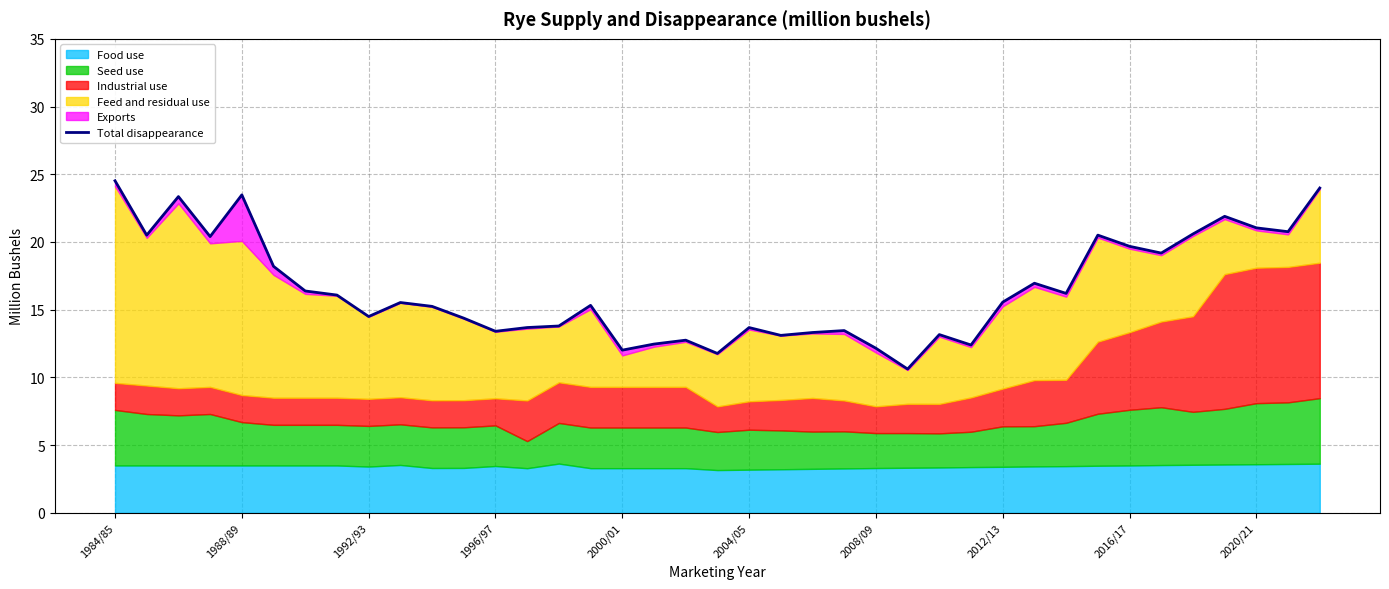

The value at 14 is 13.8. True or false?

True